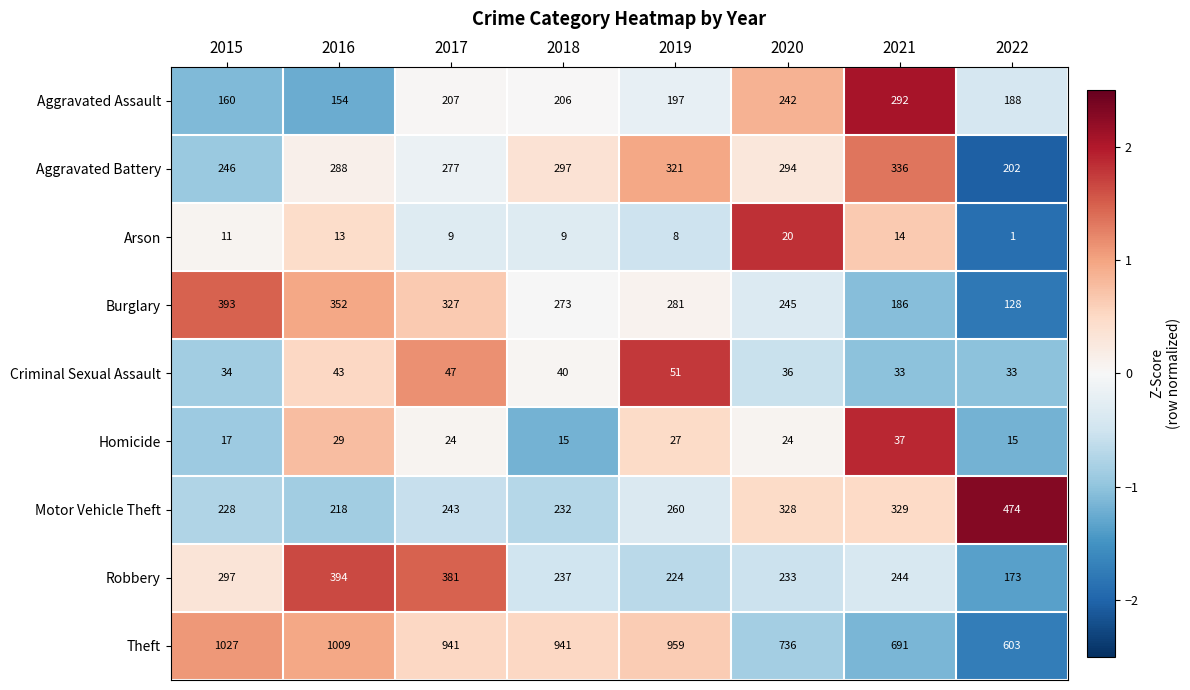

Rank the series by their maximum value, from lowest to highest.

Arson, Homicide, Criminal Sexual Assault, Aggravated Assault, Aggravated Battery, Burglary, Robbery, Motor Vehicle Theft, Theft